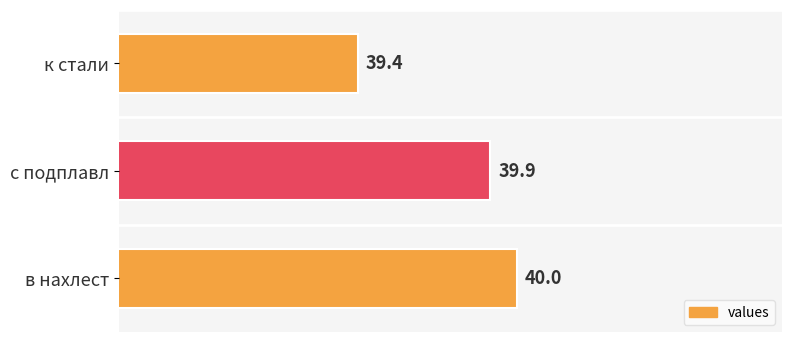

The value at в нахлест is 68.9. True or false?

False